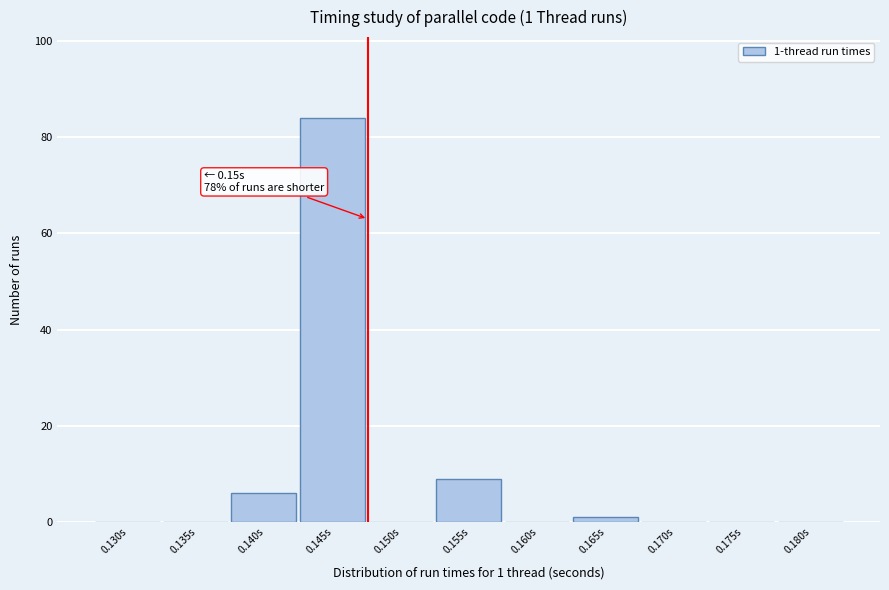

Reading left to right, list all the values displayed in this chart.

0.130s=0	0.135s=0	0.140s=6	0.145s=84	0.150s=0	0.155s=9	0.160s=0	0.165s=1	0.170s=0	0.175s=0	0.180s=0